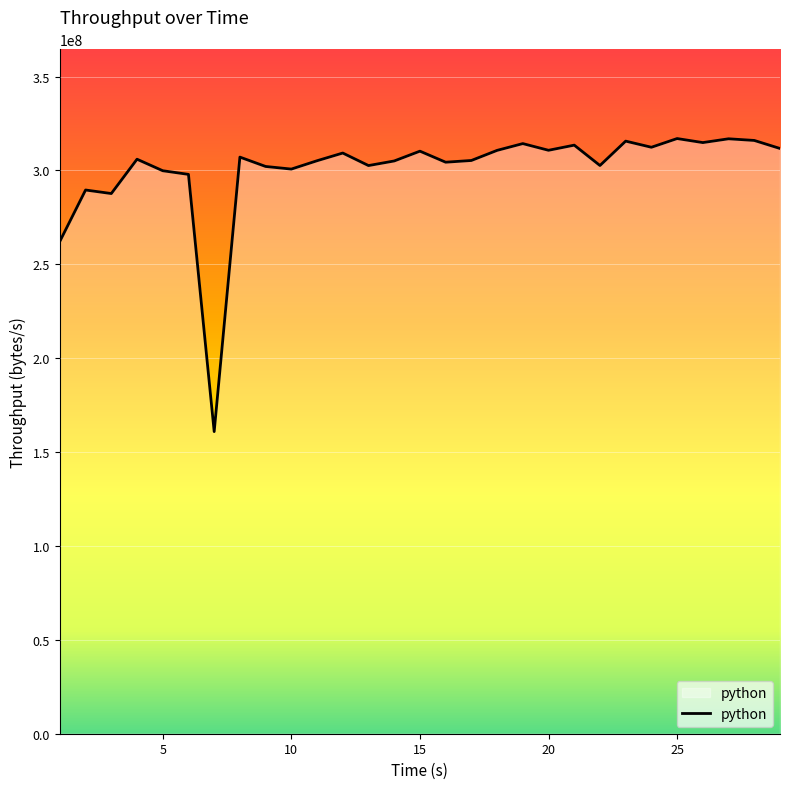

What is the greatest value displayed?

317004891.0